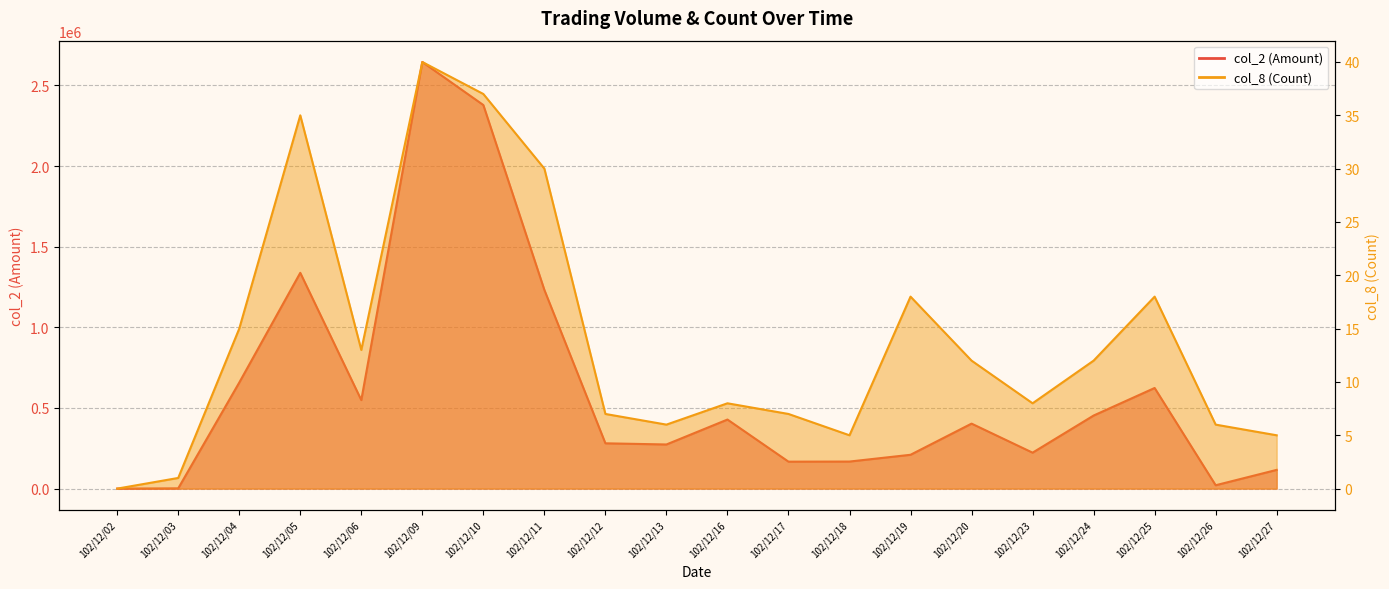

How many values in the col_8 (Count) series exceed 12?

8